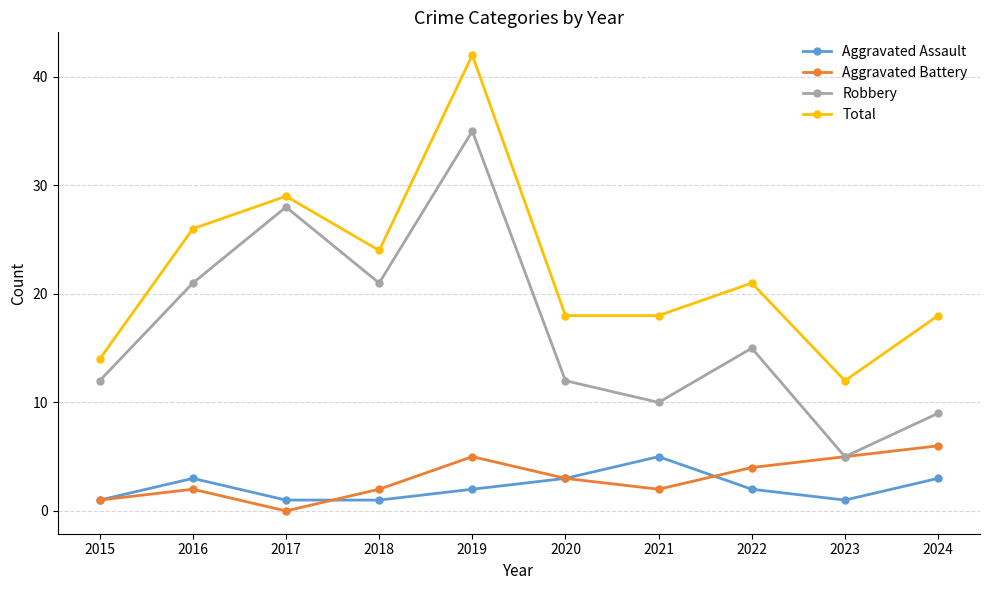

The value of Aggravated Battery at 2021 is 2. True or false?

True